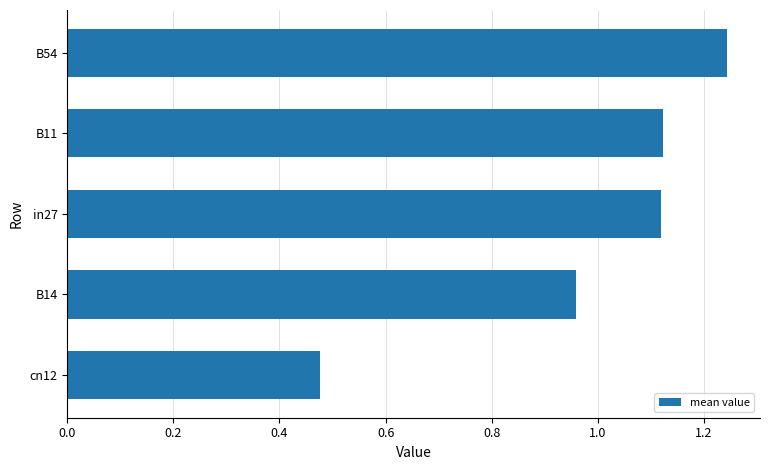

Count the number of values greater than 1.

3